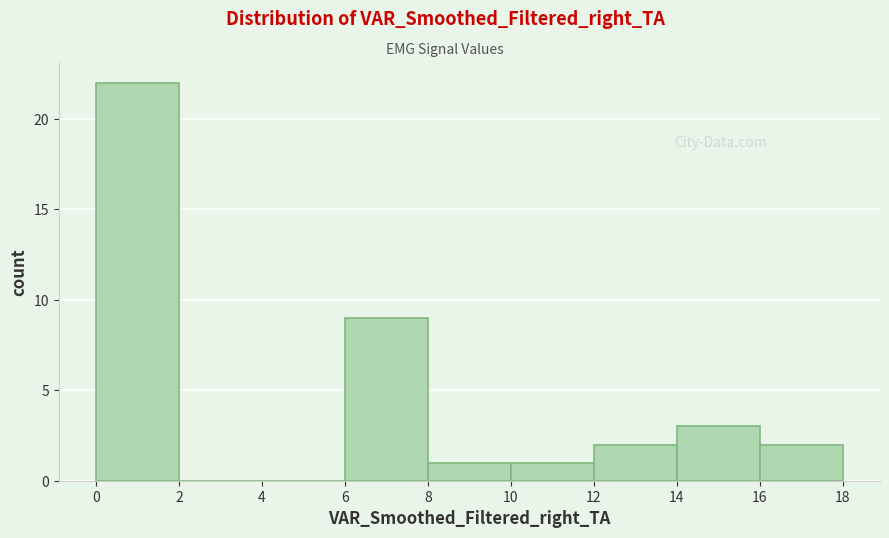

Reading left to right, list every bar in this chart as the range it spans on the x-axis followed by its height. The values are not printed on the chart, so give them approximately, as read against the axis.

0 to 2: 22
2 to 4: 0
4 to 6: 0
6 to 8: 9
8 to 10: 1
10 to 12: 1
12 to 14: 2
14 to 16: 3
16 to 18: 2